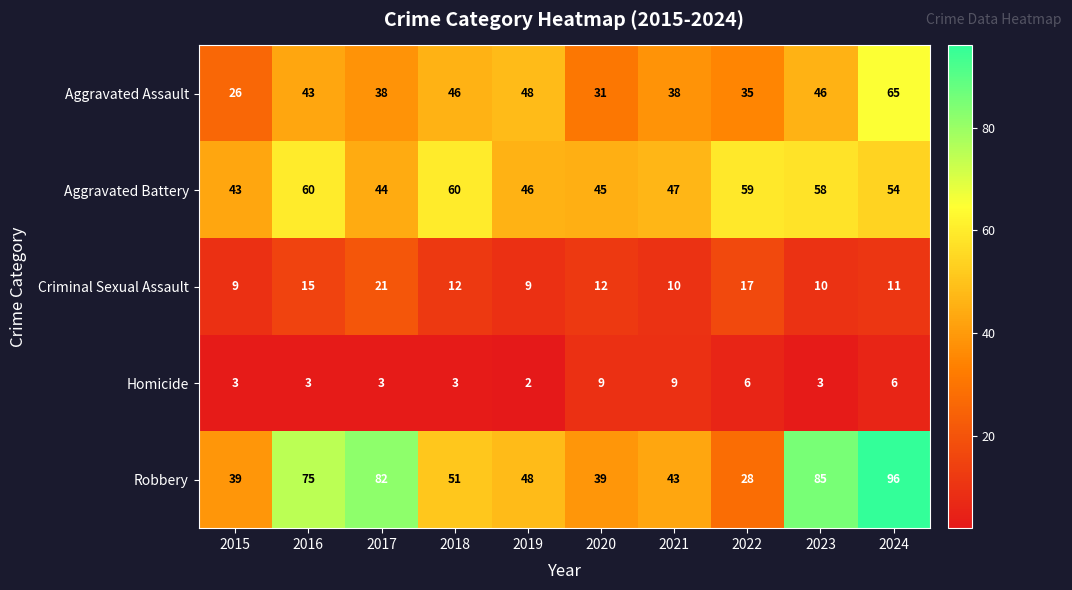

Where does the Aggravated Battery series first go above 54?

2016